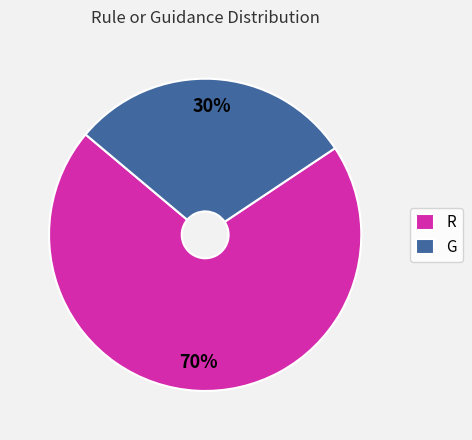

Rank the categories by value from highest to lowest.

R, G